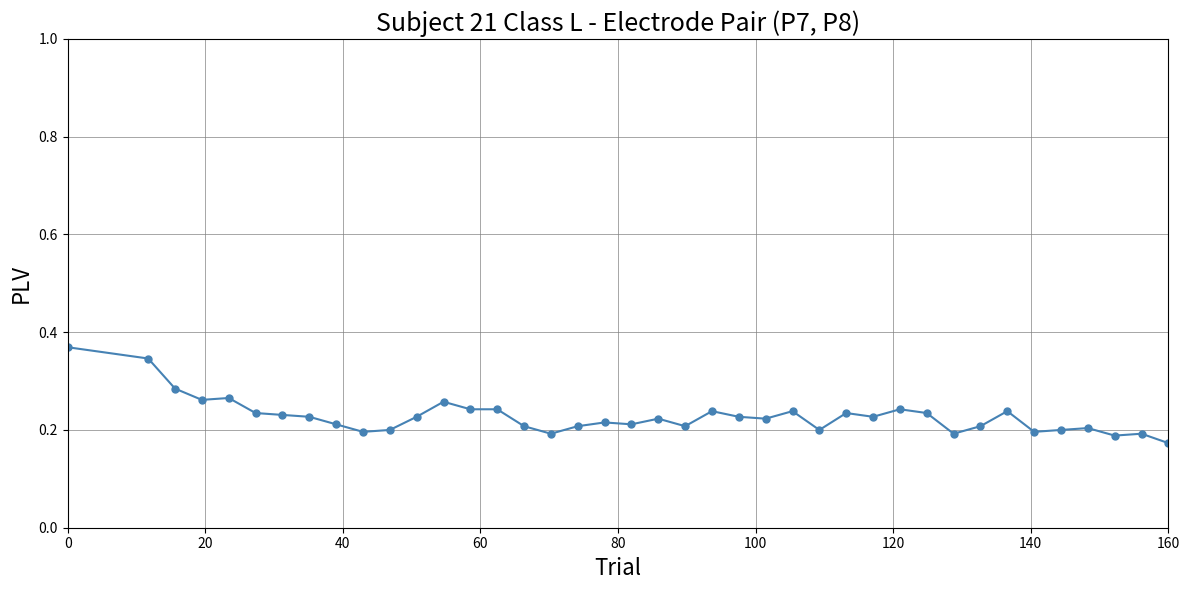

True or false: the data has more than 2 interior local peaks.

True